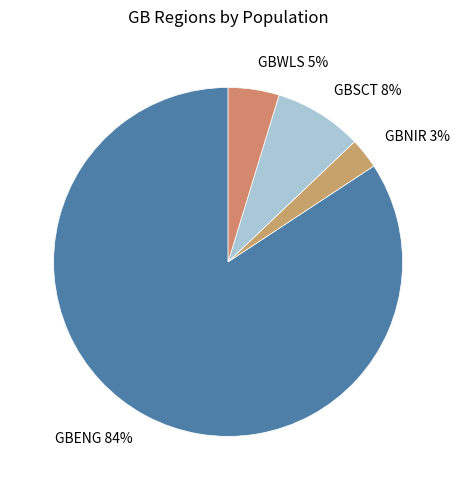

Combined, do GBSCT and GBWLS account for over 50%?

No